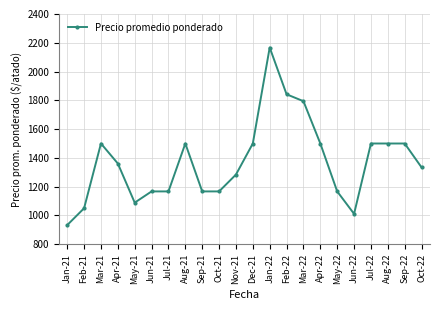

What is the value of the 13th point from the left?

2167